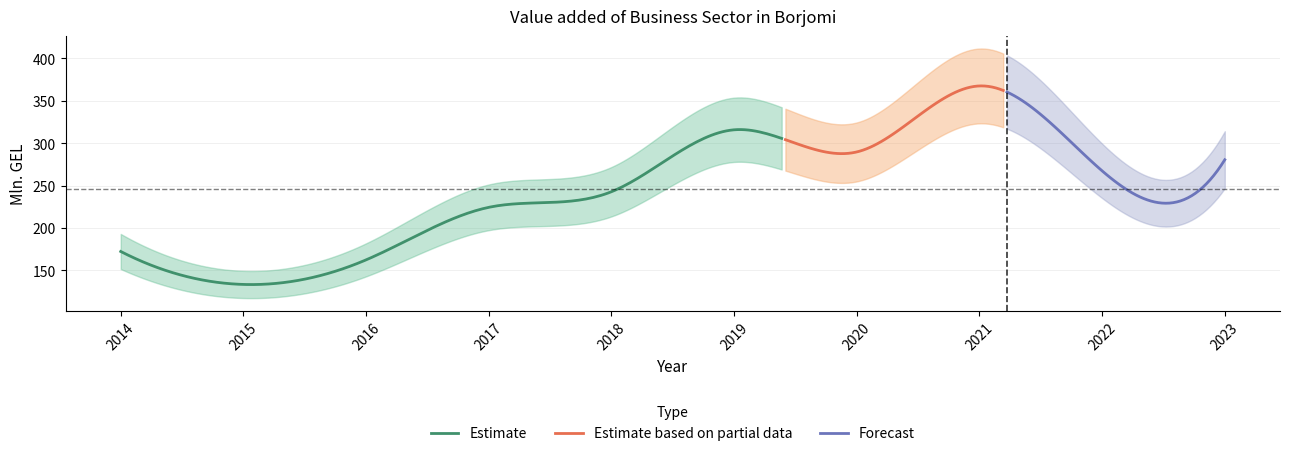

What is the value of the 3rd point from the left?

162.5